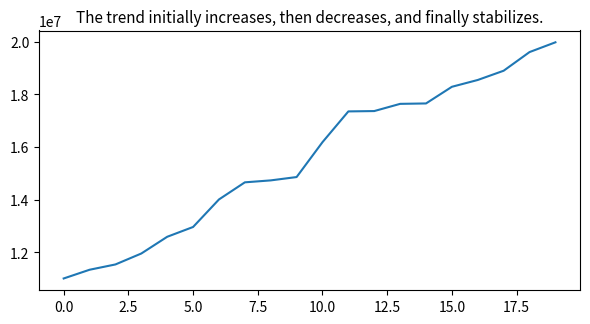

How many lines are shown in the chart?

1